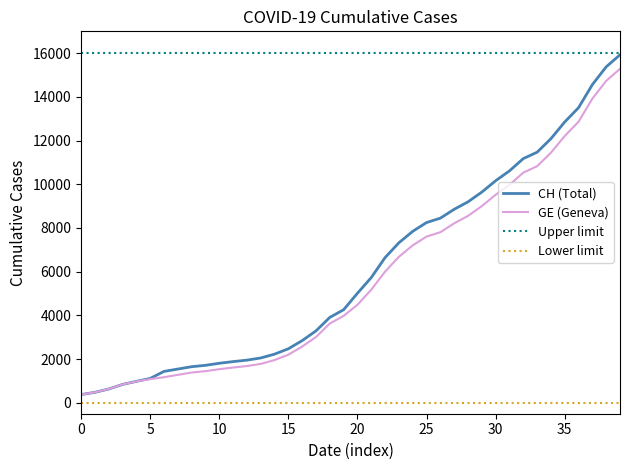

Which series has the widest spread of values?

CH (Total)